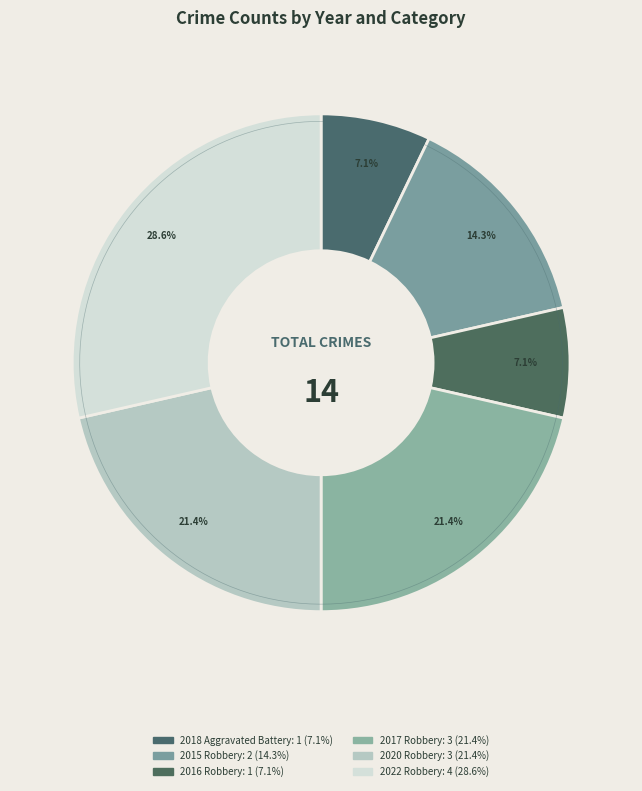

Does 2020 Robbery account for over 50% of the chart?

No